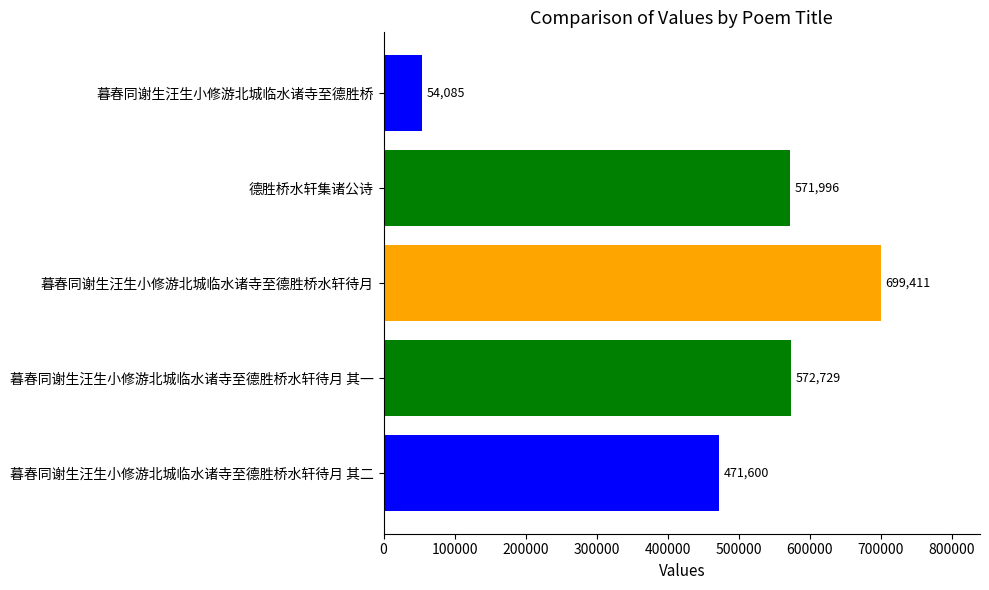

Count the number of categories in the chart.

5